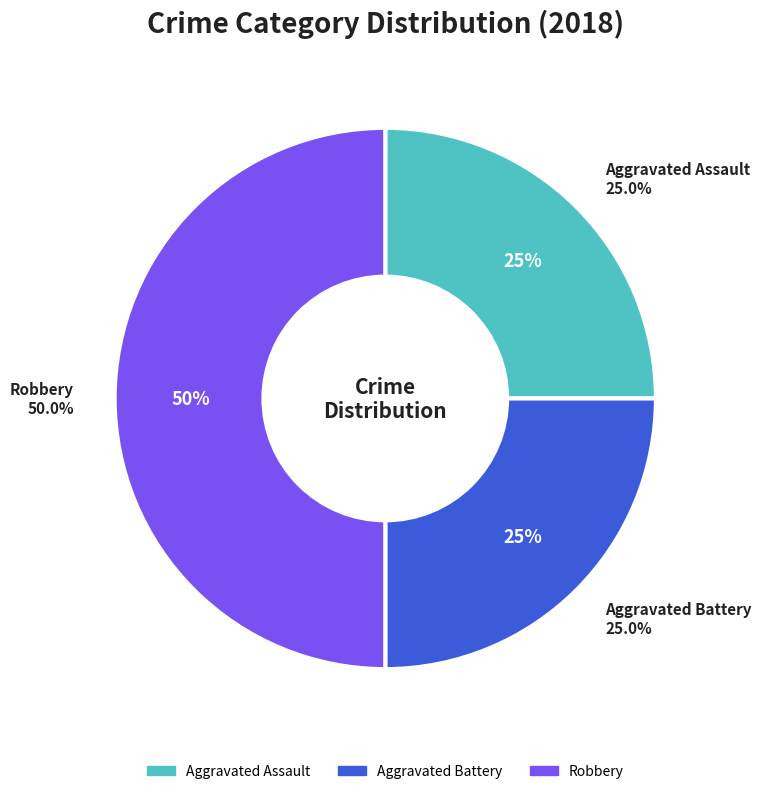

Combined, do Robbery and Aggravated Assault account for over 50%?

Yes